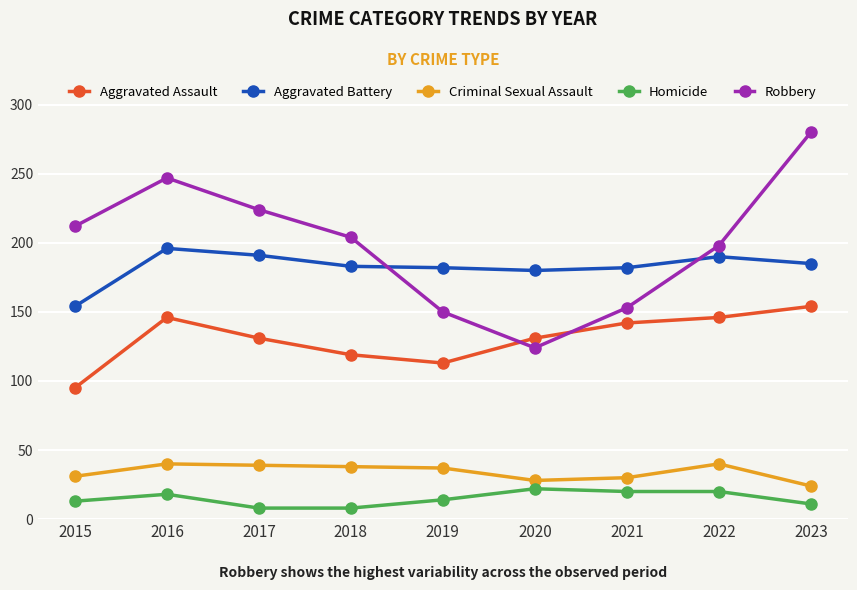

Is the value of Robbery at 2022 greater than the value of Aggravated Battery at 2020?

Yes